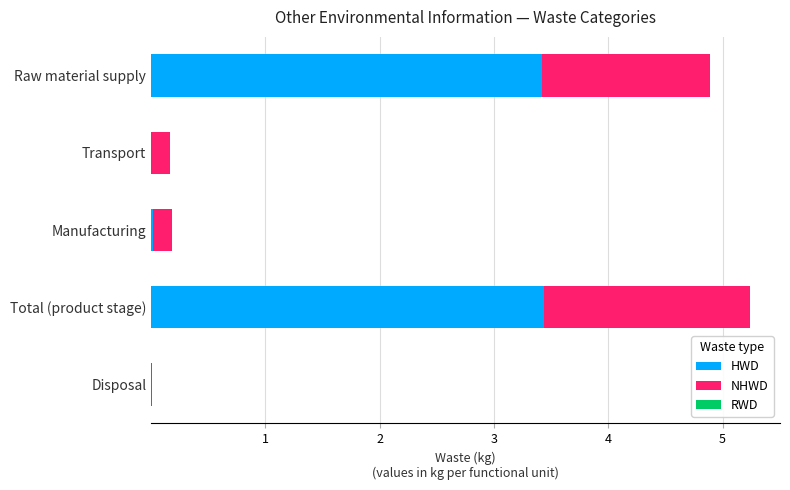

What is the highest value of the HWD series?

3.4